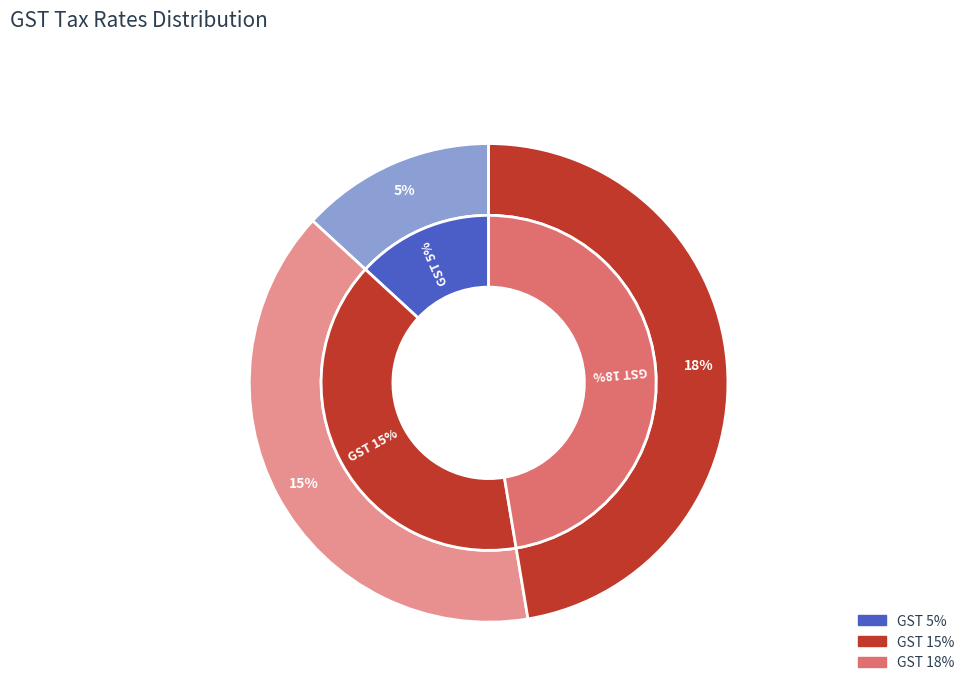

The GST 5% slice represents 1% of the pie. True or false?

False